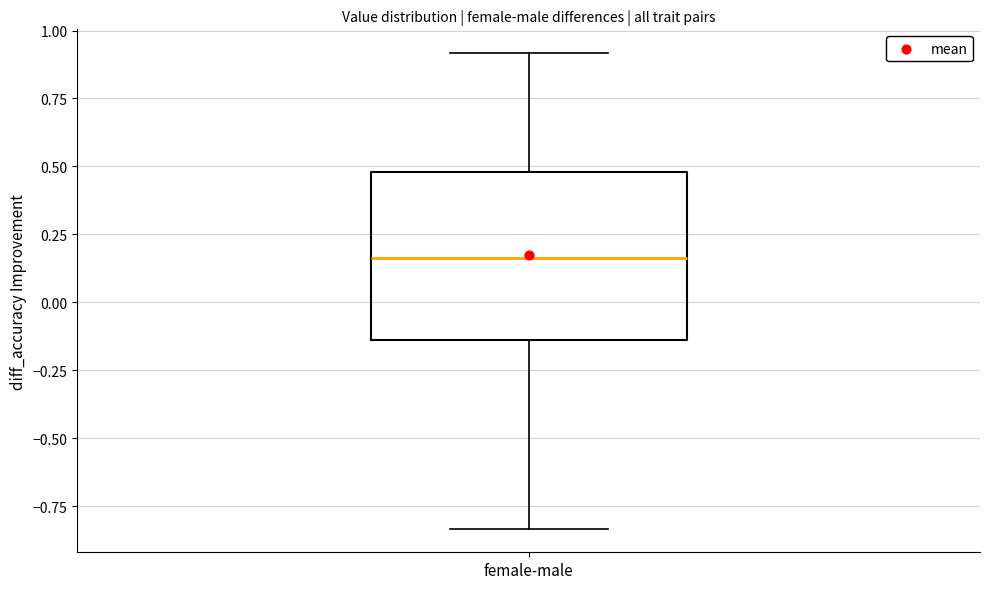

Transcribe this box plot: give where the median line is, the range the box spans, and where the two whiskers end, as read against the y-axis. The values are not printed on the chart, so give them approximately, as read against the axis.

median 0.15, box -0.15 to 0.50, whiskers -0.85 to 0.90